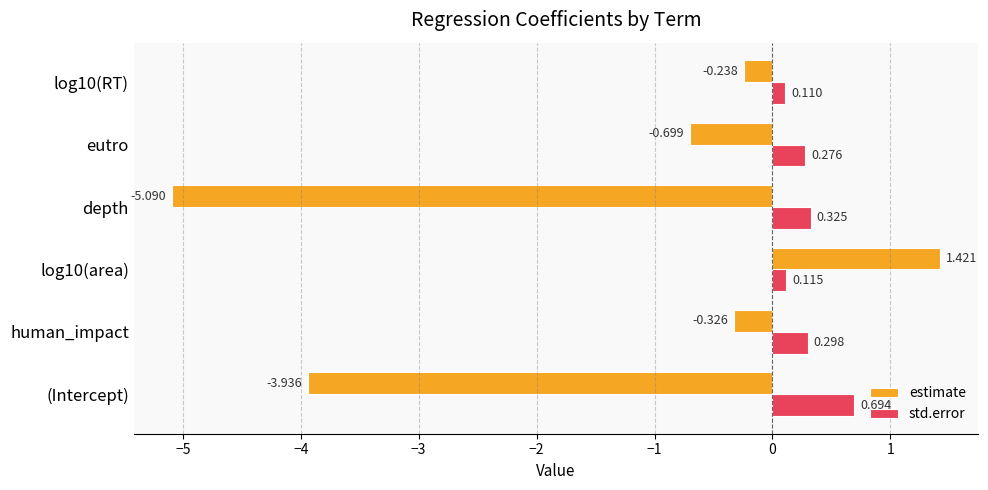

Is the value of std.error at human_impact greater than the value of estimate at log10(RT)?

Yes